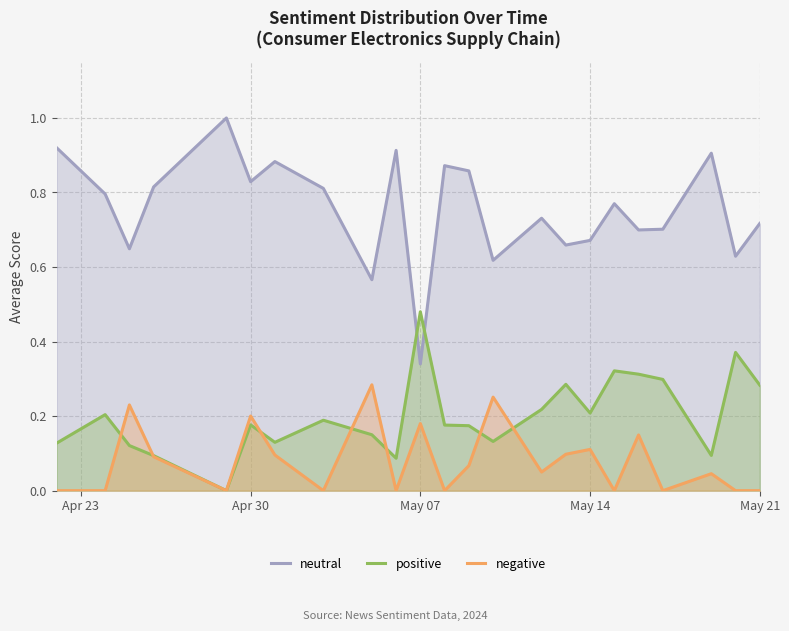

Count the number of categories in the chart.

23